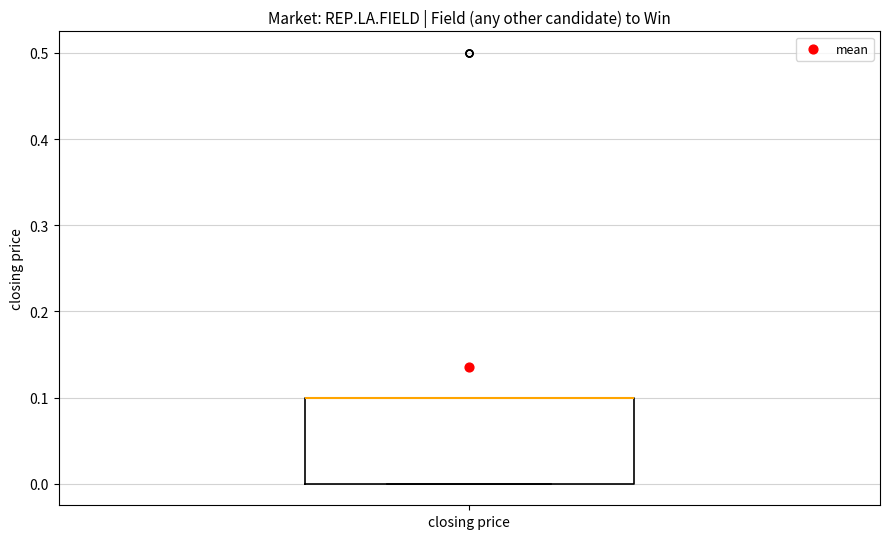

Transcribe this box plot: give where the median line is, the range the box spans, and where the two whiskers end, as read against the y-axis. The values are not printed on the chart, so give them approximately, as read against the axis.

median 0.1 (drawn on the box's upper edge), box 0.0 to 0.1, whiskers 0.0 to 0.1